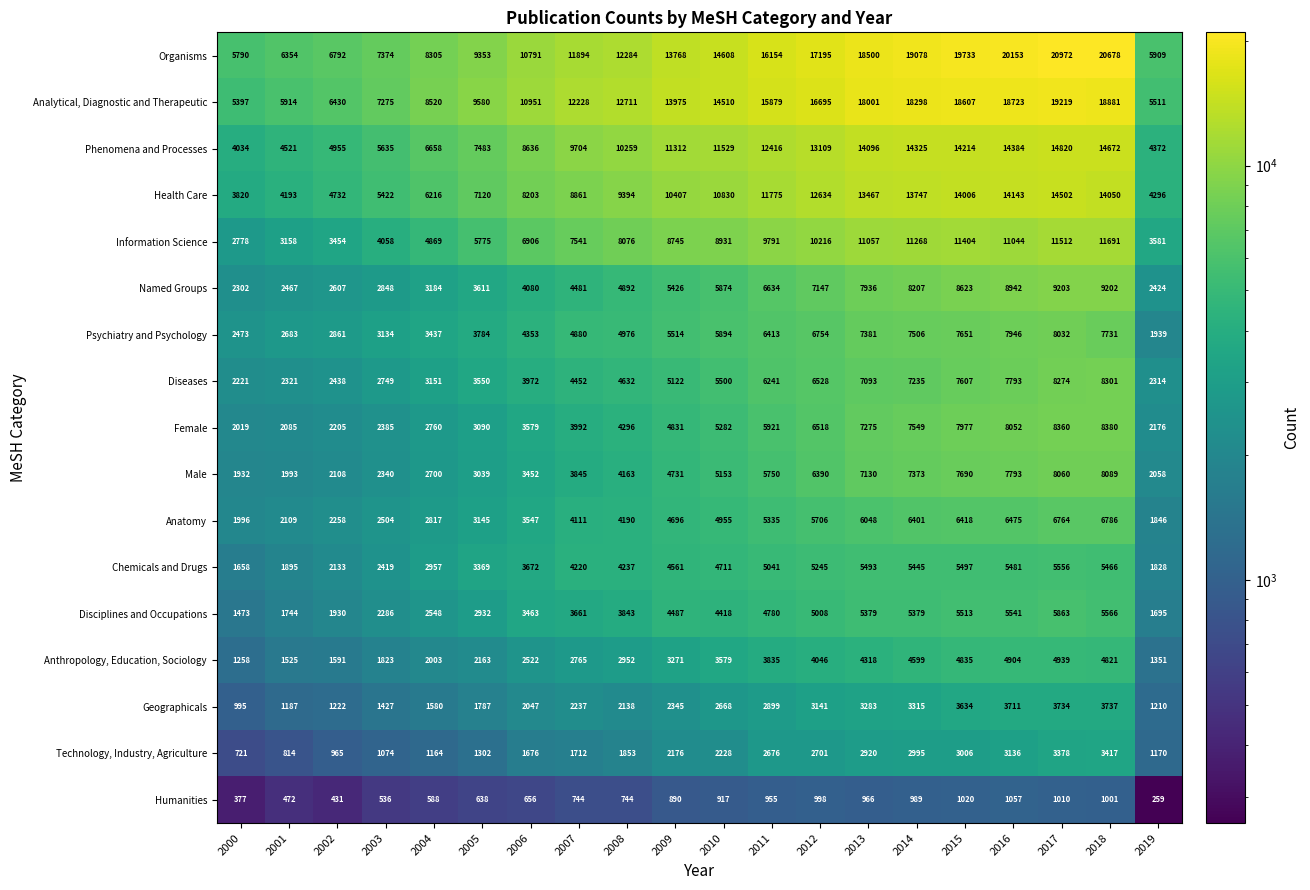

Which series changed the most between 2008 and 2011?

Organisms